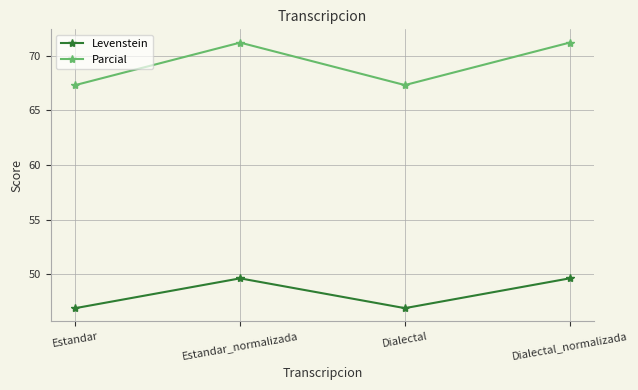

How many distinct data groups are displayed?

2